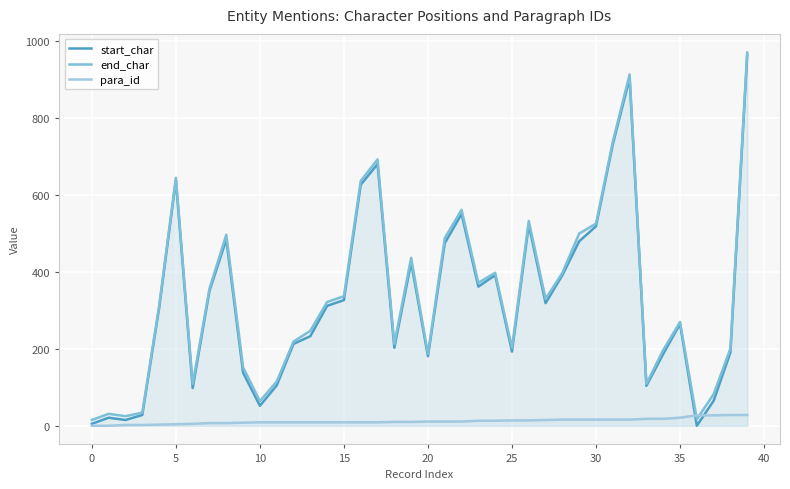

How many positive values does the para_id series have?

38